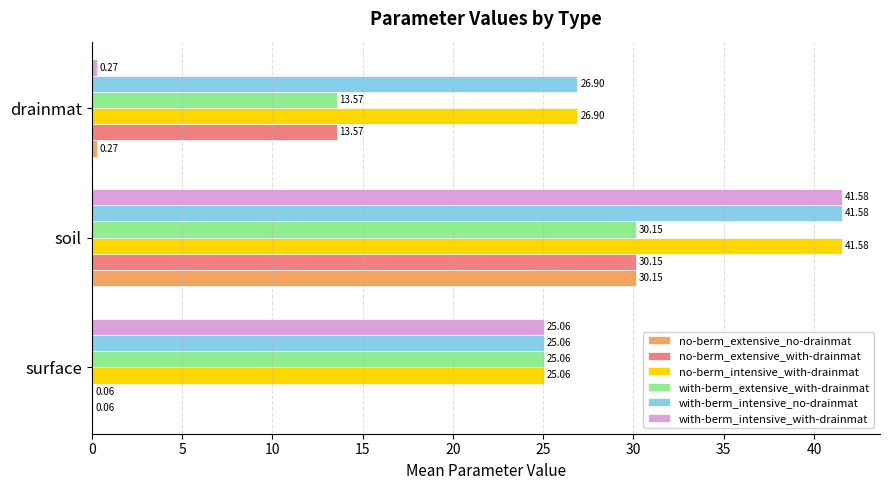

At which category is the sum across all series the highest?

soil